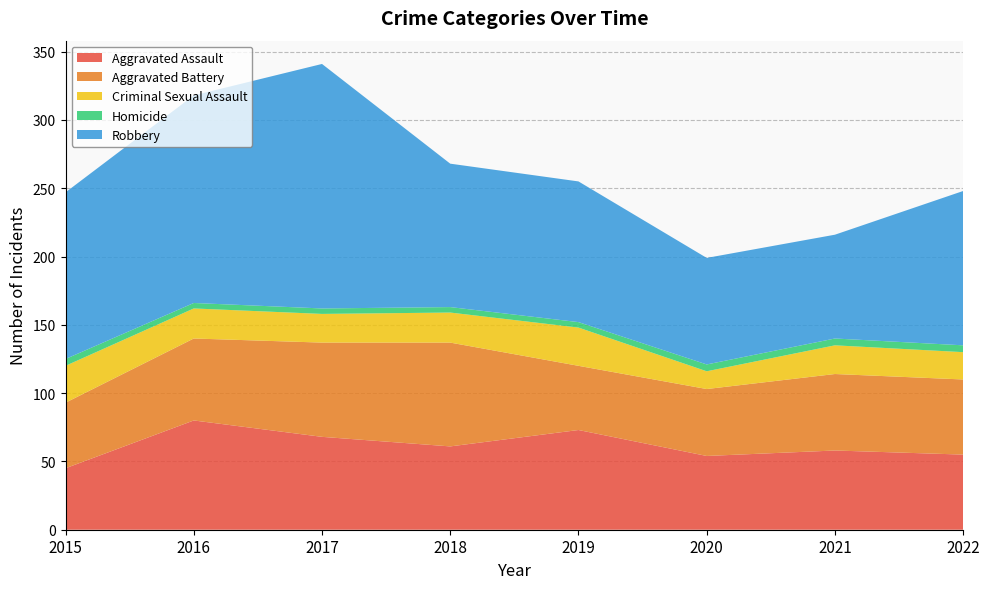

Reading left to right, transcribe all the data shown in this chart.

Aggravated Assault: 2015=45	2016=80	2017=68	2018=61	2019=73	2020=54	2021=58	2022=55
Aggravated Battery: 2015=48	2016=60	2017=69	2018=76	2019=47	2020=49	2021=56	2022=55
Criminal Sexual Assault: 2015=27	2016=22	2017=21	2018=22	2019=28	2020=13	2021=21	2022=20
Homicide: 2015=5	2016=4	2017=4	2018=4	2019=4	2020=5	2021=5	2022=5
Robbery: 2015=122	2016=152	2017=179	2018=105	2019=103	2020=78	2021=76	2022=113